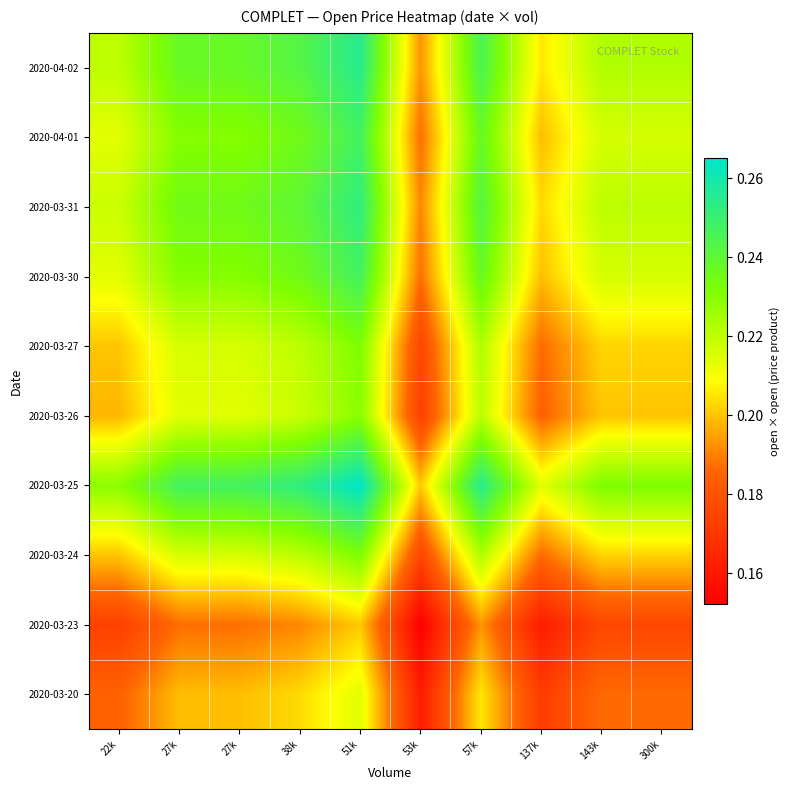

Between 300k and 51k, which is larger?

51k